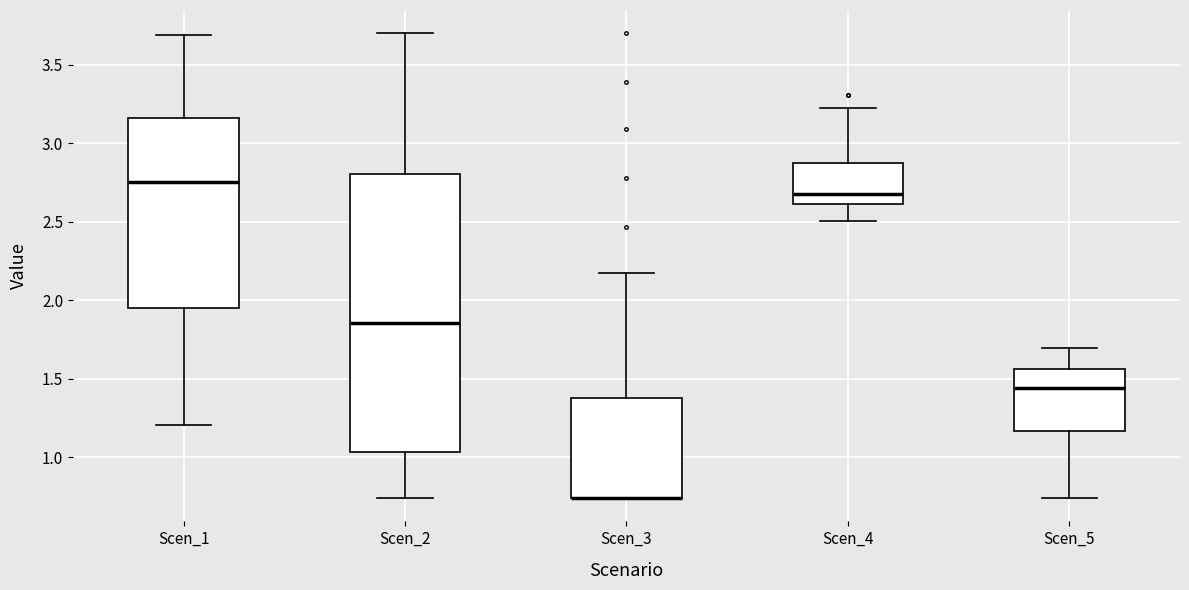

Which box is the tallest, from its lower edge to its upper edge?

Scen_2